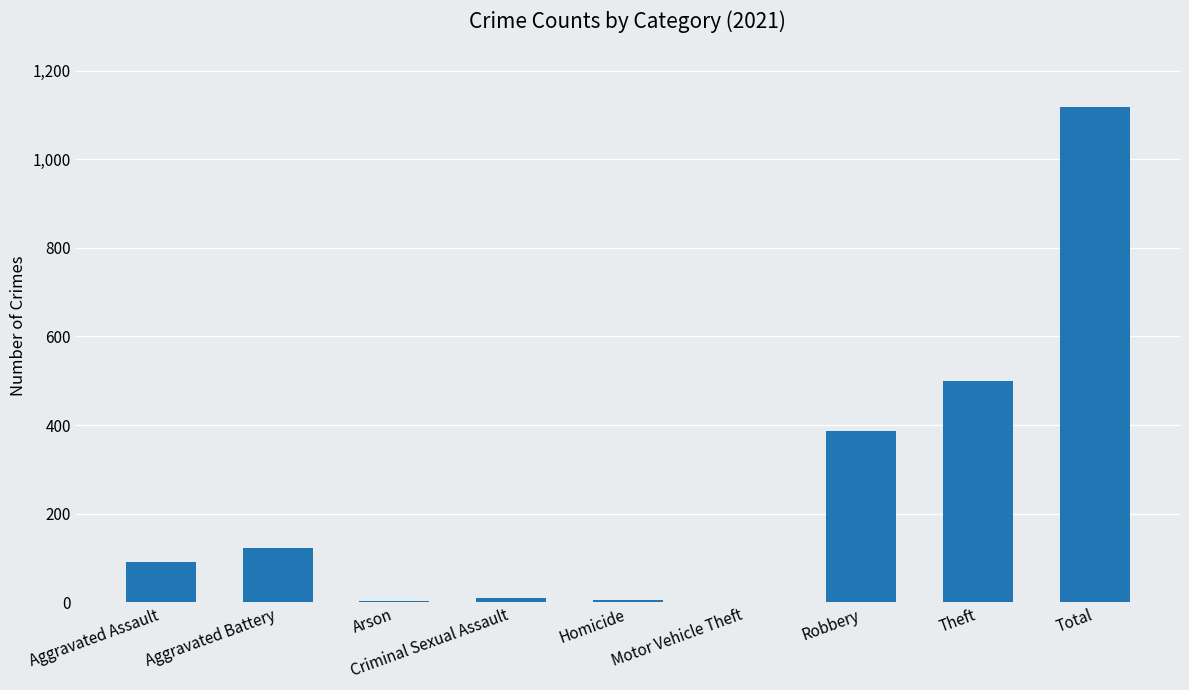

Where is the data nearest to the value 559?

Theft